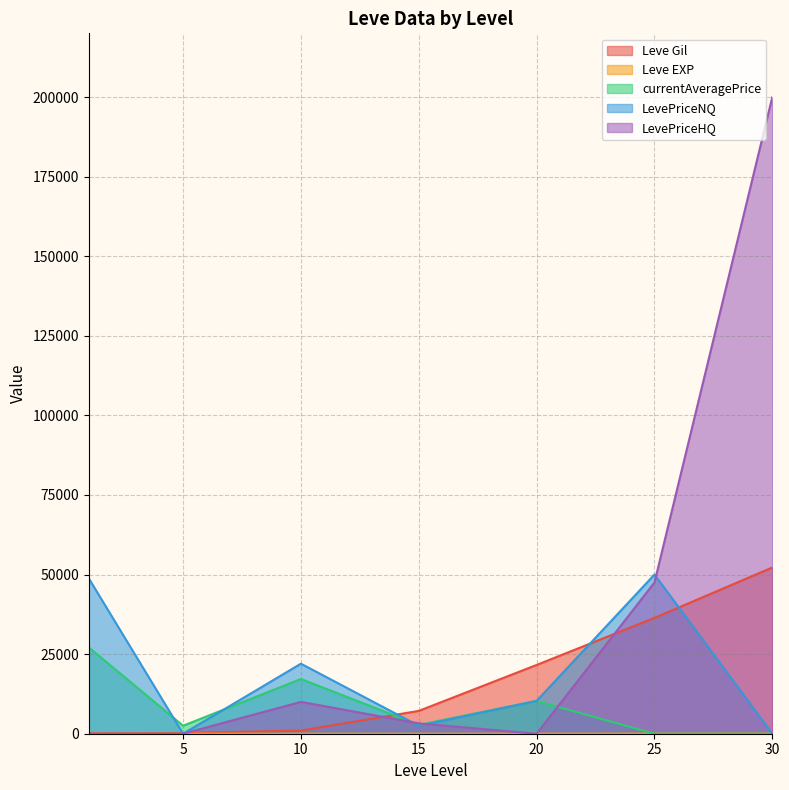

Reading left to right, transcribe all the data shown in this chart.

Leve Gil: 160.0	220.0	990.0	7170.0	21600.0	36390.0	52220.0
Leve EXP: 1.0	5.0	9.0	7.0	21.0	36.0	52.0
currentAveragePrice: 27128.0	2507.0	17201.6	2768.0	10312.2	0.0	0.0
LevePriceNQ: 48791.7	0.0	21999.7	2492.9	10312.2	50000.0	0.0
LevePriceHQ: 0.0	0.0	10004.5	3249.6	0.0	47500.0	199999.0